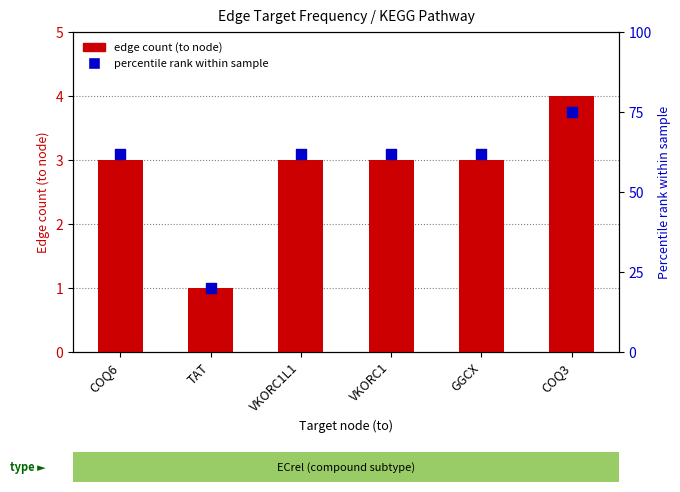

What are all the series names shown in the legend?

edge count (to node), percentile rank within sample